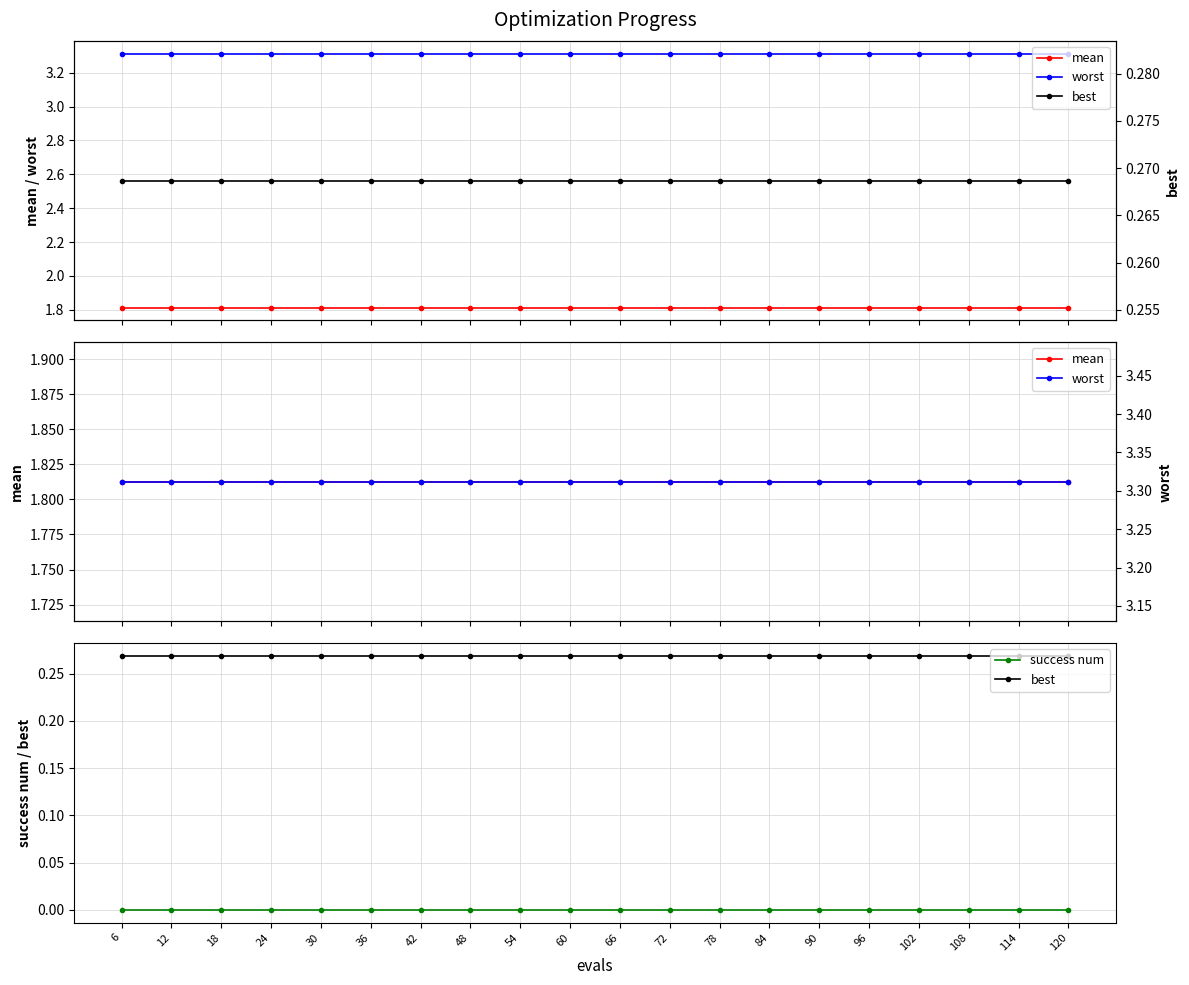

True or false: worst and best intersect in this chart.

False